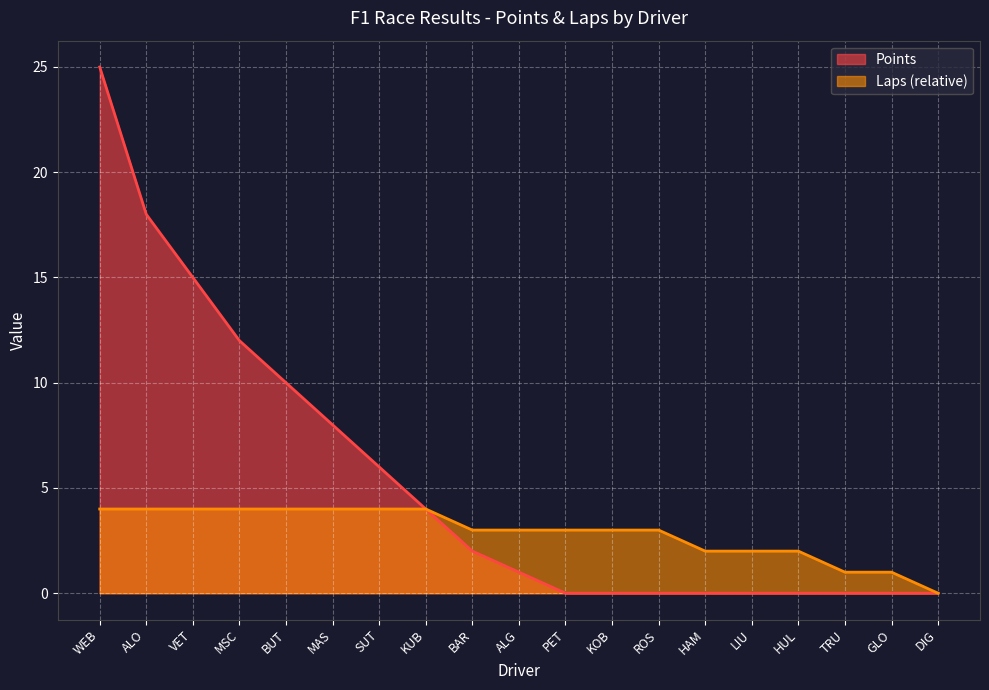

Reading left to right, transcribe all the data shown in this chart.

Points: WEB=25	ALO=18	VET=15	MSC=12	BUT=10	MAS=8	SUT=6	KUB=4	BAR=2	ALG=1	PET=0	KOB=0	ROS=0	HAM=0	LIU=0	HUL=0	TRU=0	GLO=0	DIG=0
Laps: WEB=4	ALO=4	VET=4	MSC=4	BUT=4	MAS=4	SUT=4	KUB=4	BAR=3	ALG=3	PET=3	KOB=3	ROS=3	HAM=2	LIU=2	HUL=2	TRU=1	GLO=1	DIG=0